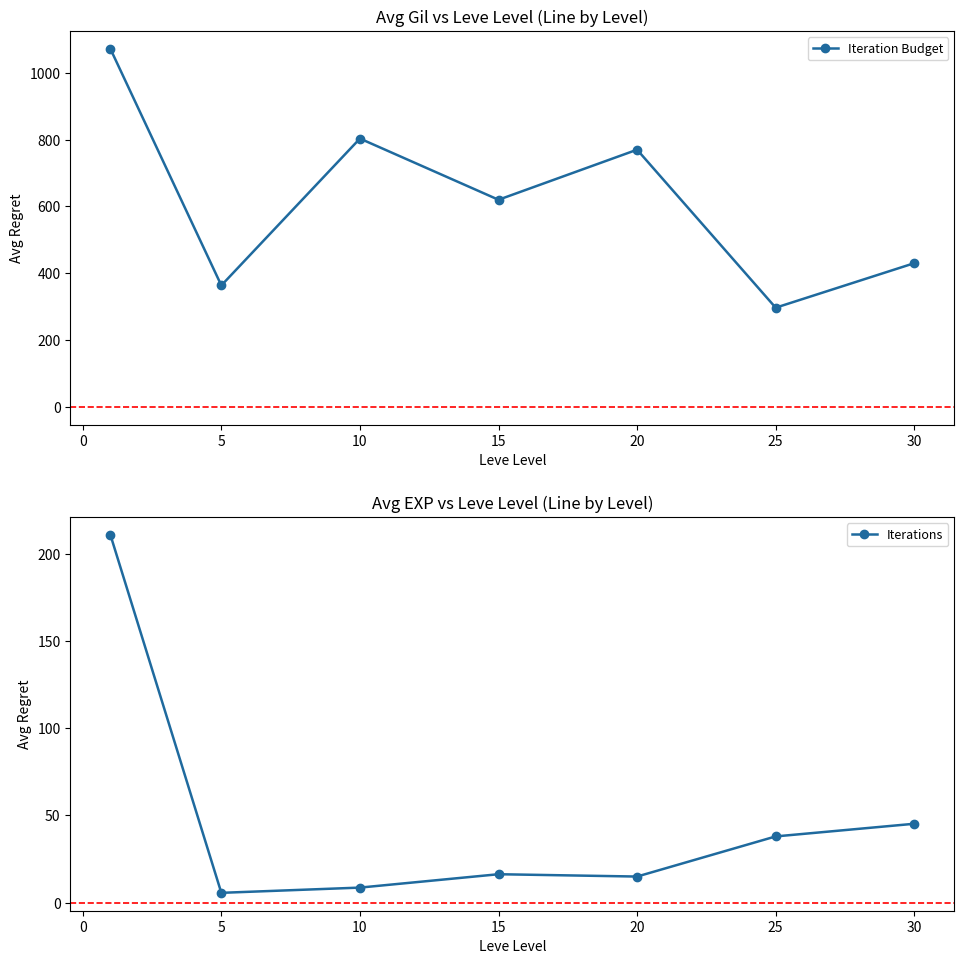

Reading left to right, list all the values displayed in this chart.

Iteration Budget: 1071.7	363.3	803.3	620.0	770.0	296.7	430.0
Iterations: 210.7	5.7	8.7	16.3	15.0	38.0	45.2